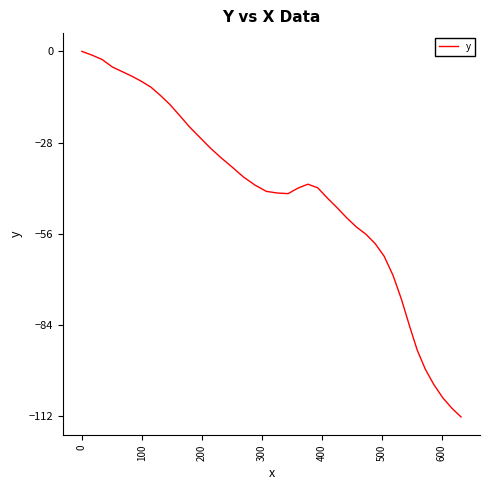

Does the chart display data point markers on the line(s)?

No